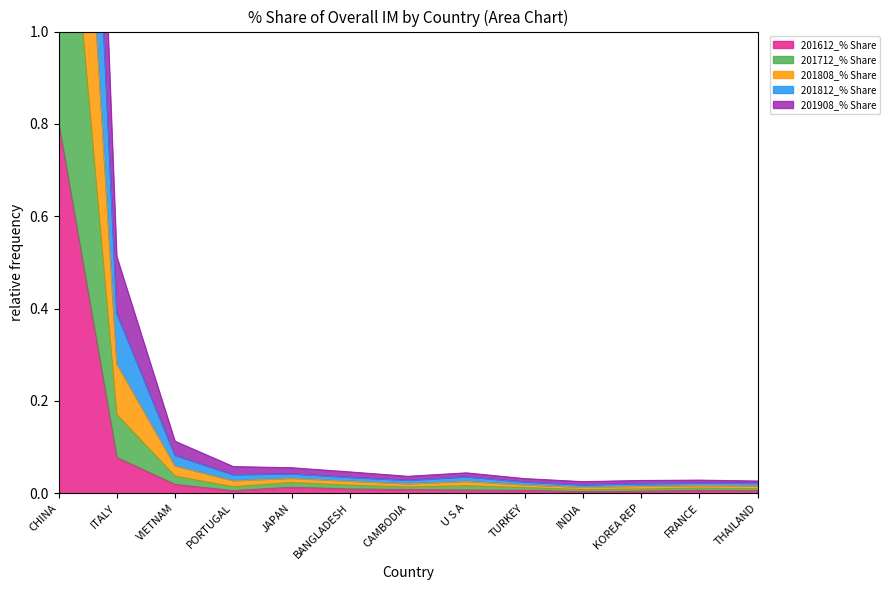

True or false: 201808_% Share and 201612_% Share intersect in this chart.

False